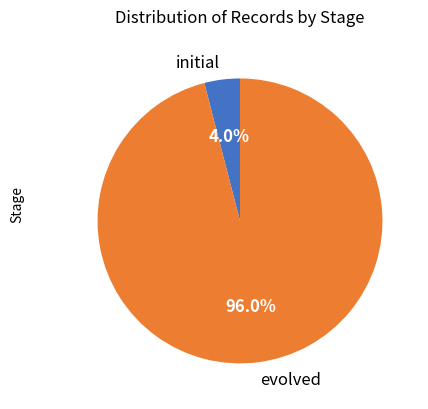

To the nearest percent, what is the difference between the largest and smallest slice percentages?

92%